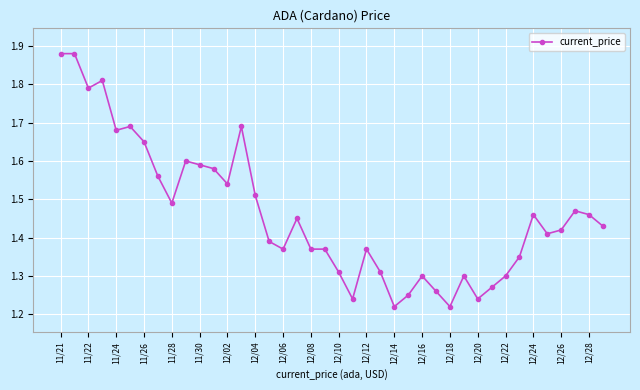

True or false: the data has more than 2 interior local peaks.

True